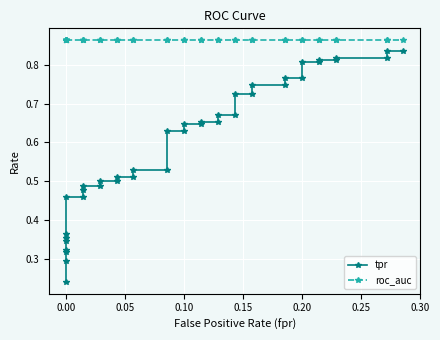

What is the sum of all roc_auc values?

34.5